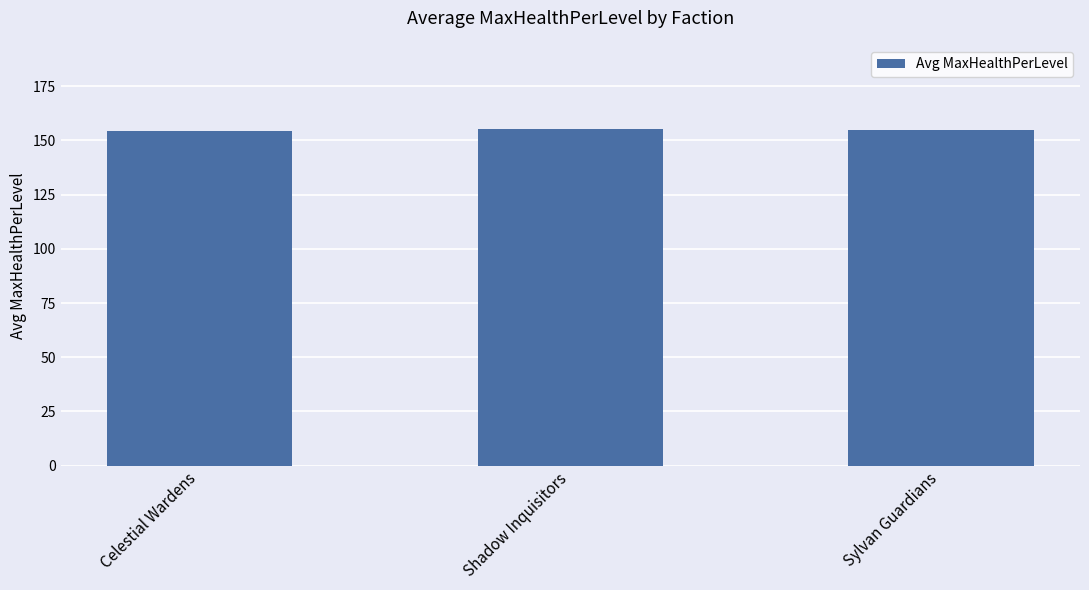

What is the ratio of the value at Sylvan Guardians to the value at Celestial Wardens?

1.0